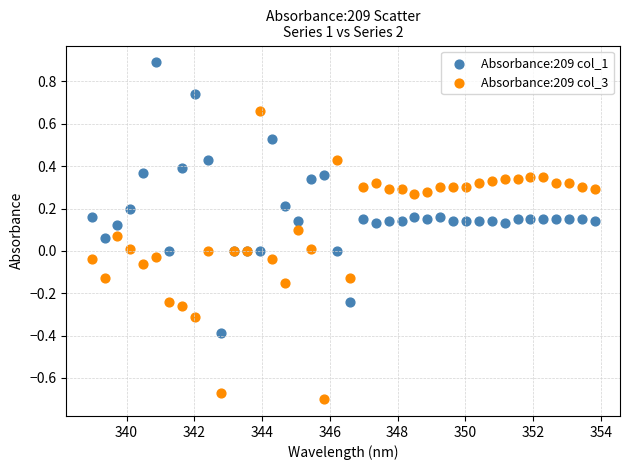

What is the X range (max minus min) for the scatter plot?

14.9